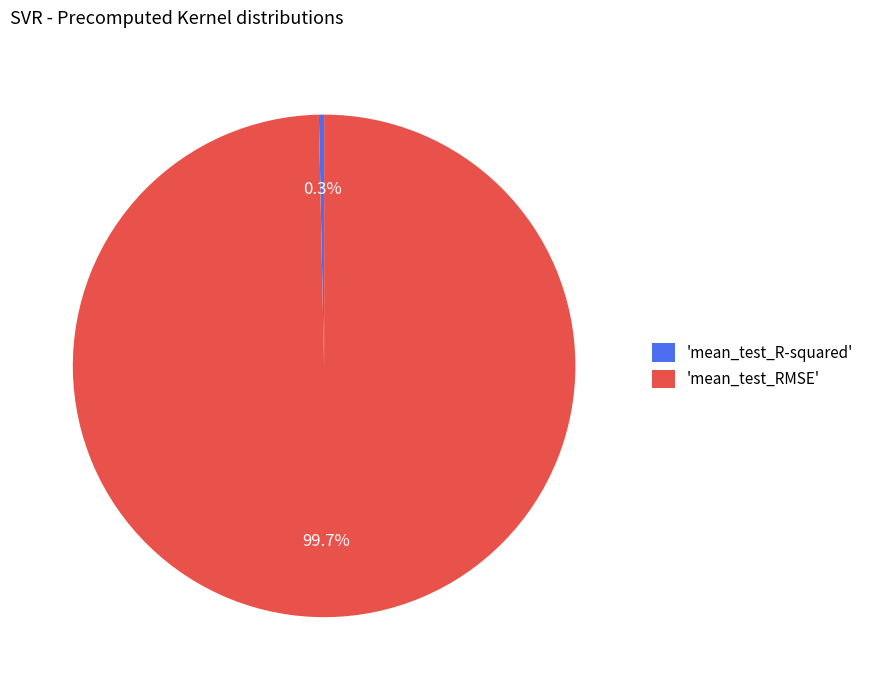

Which slice is the smallest?

'mean_test_R-squared'